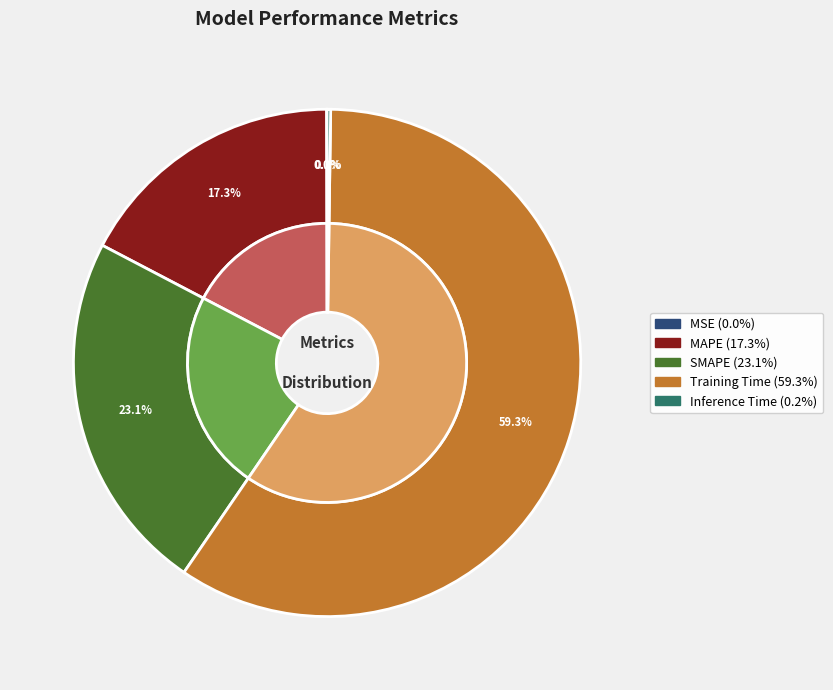

To the nearest percent, what is the difference between the largest and smallest slice percentages?

59%